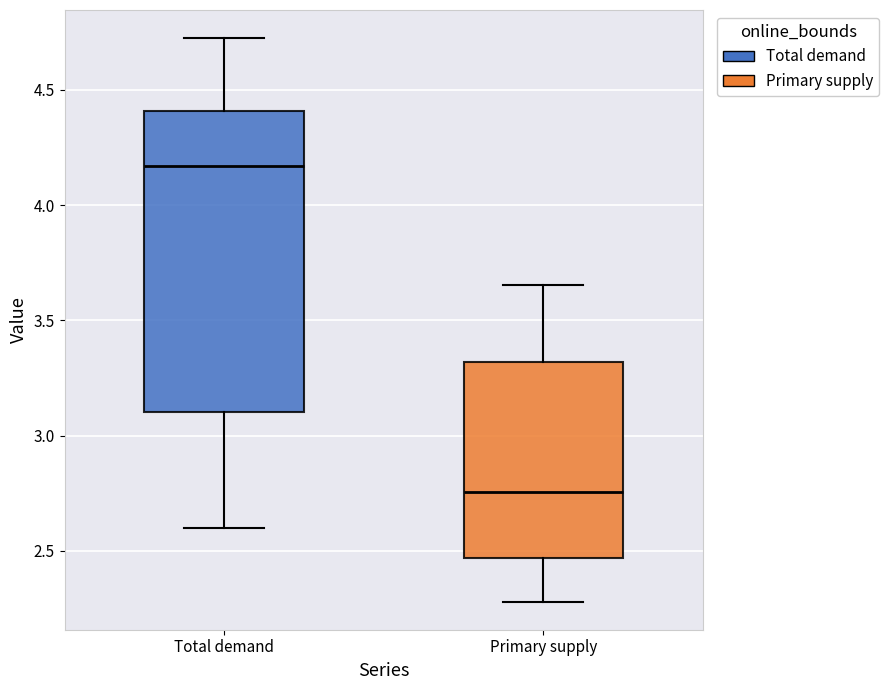

Where does the upper whisker of the box for Primary supply end on the y-axis? The values are not printed on the chart, so give them approximately, as read against the axis.

3.65